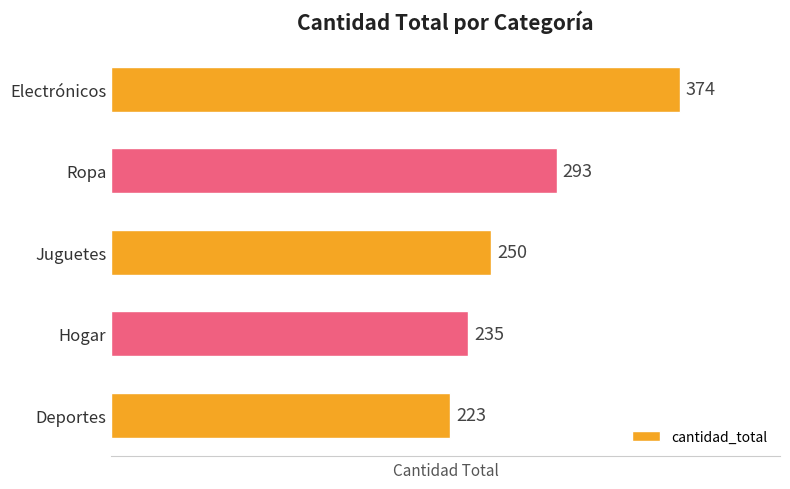

Reading bottom to top, extract all data points from this chart.

223	235	250	293	374